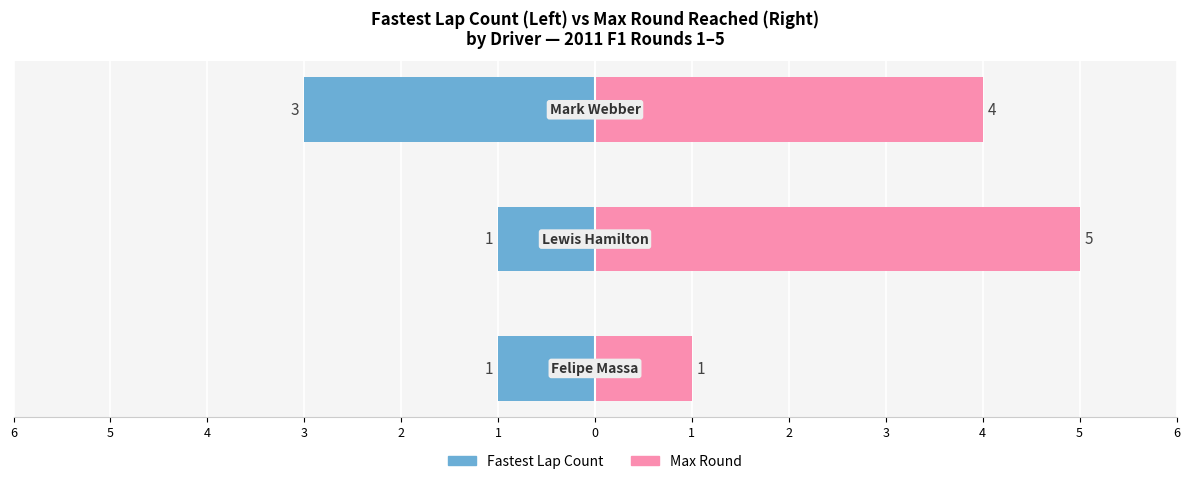

Is the value of Max Round at 5 greater than the value of Fastest Lap Count at 5?

Yes